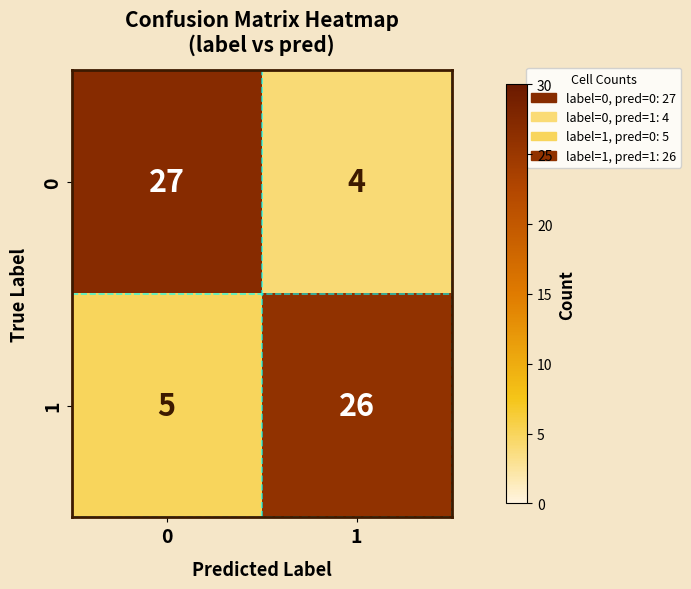

What value does the 1 series have at 0?

5